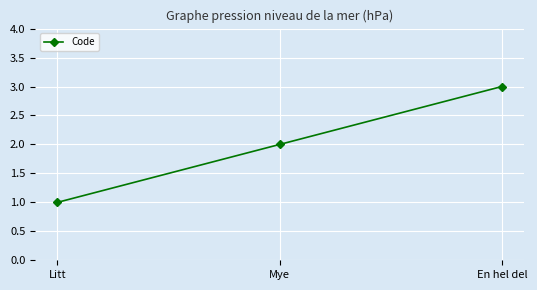

Reading right to left, list all the values displayed in this chart.

3	2	1